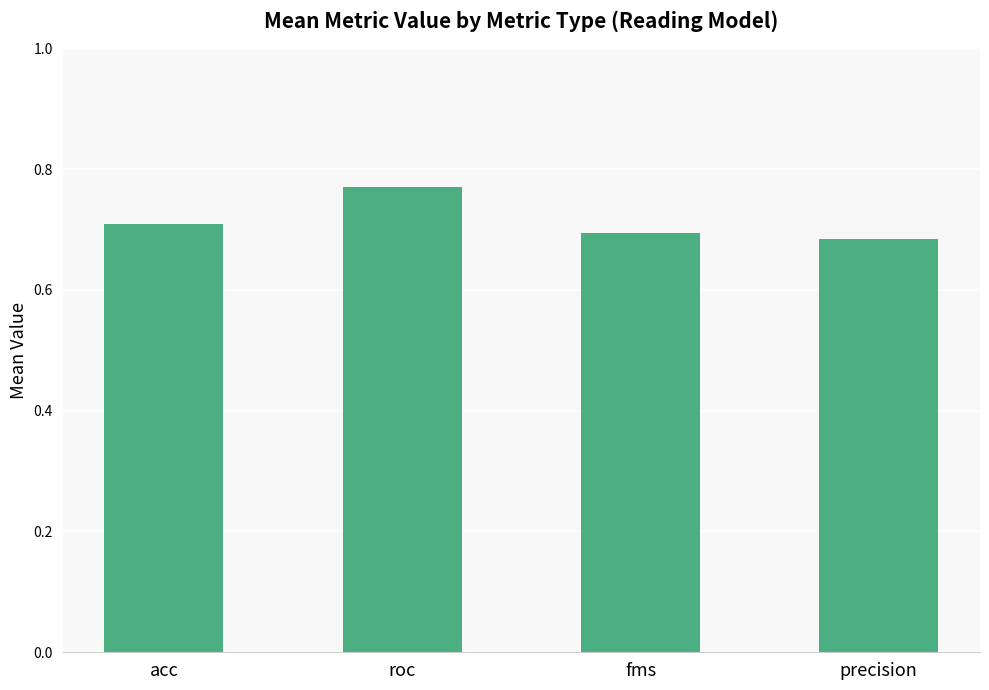

Between acc and fms, which is larger?

acc